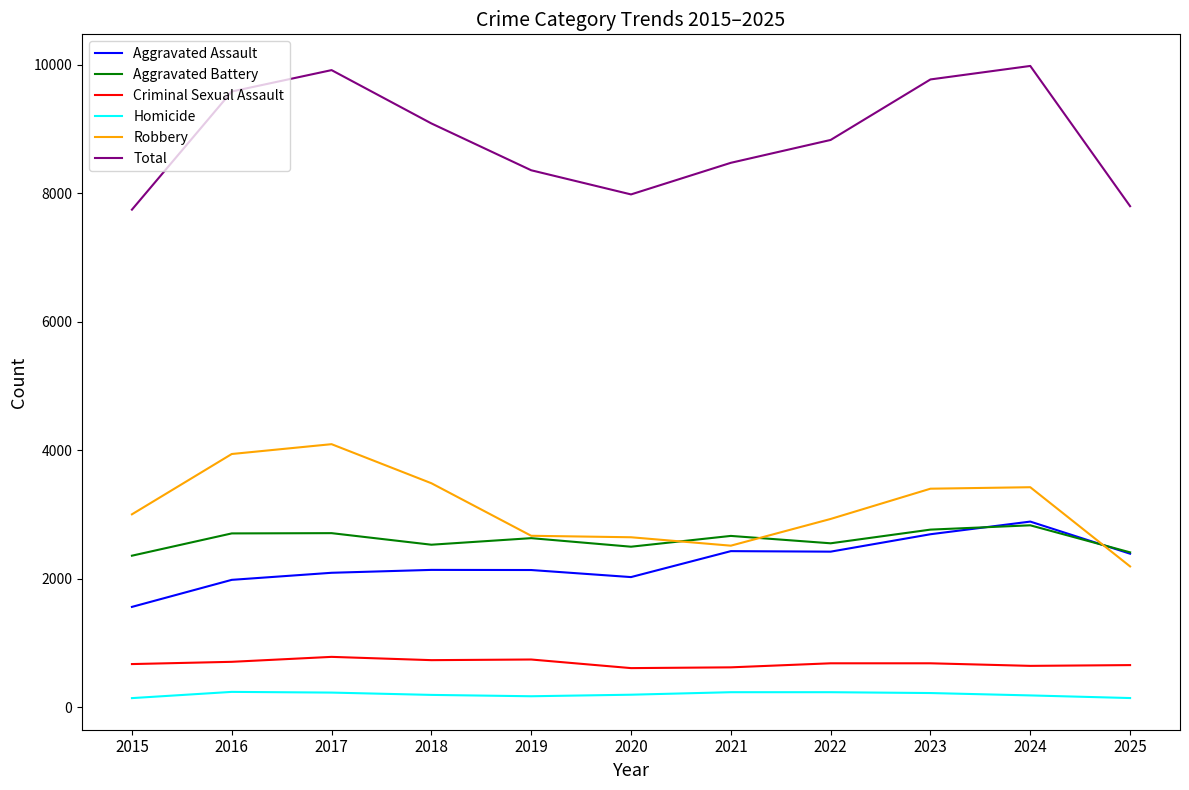

Between 2017 and 2021, which series saw the biggest shift?

Robbery